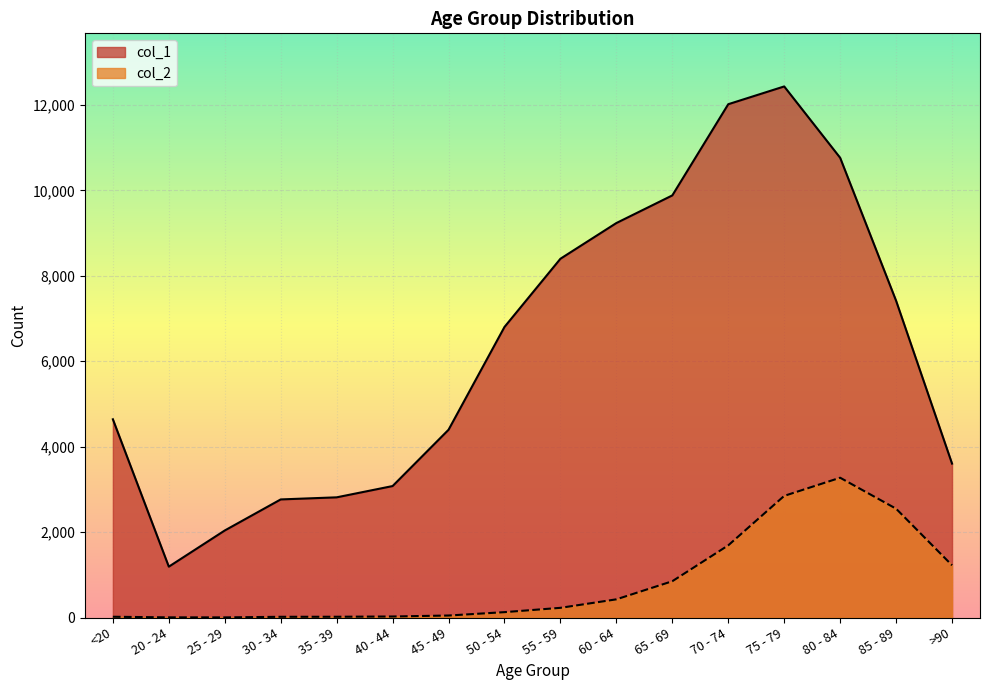

At which label does col_2 first exceed 227?

60 - 64